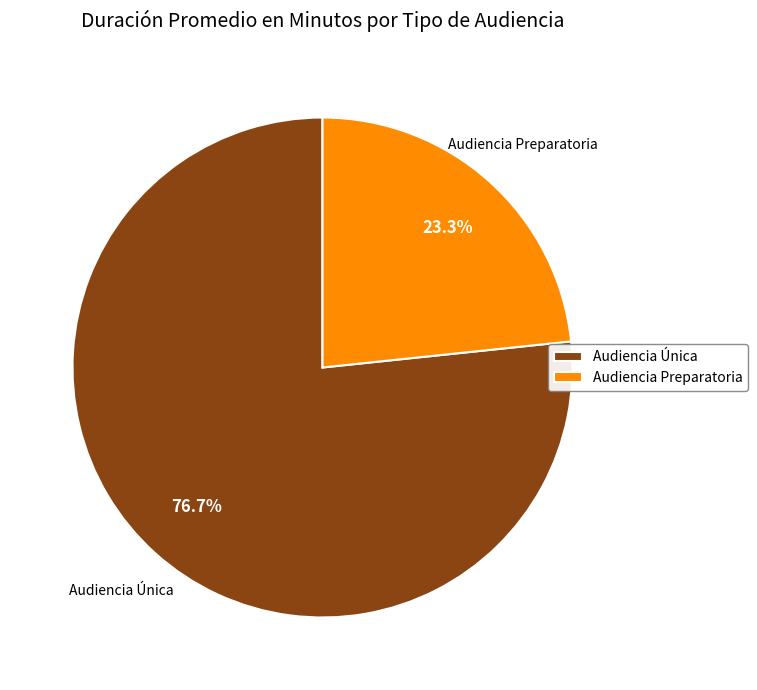

Is it true that Audiencia Única is 77% of the pie?

True